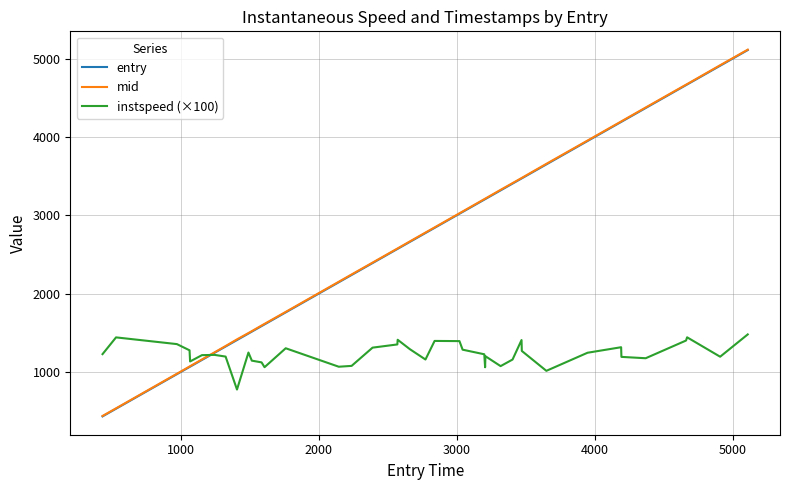

What is the maximum value for mid?

5114.3